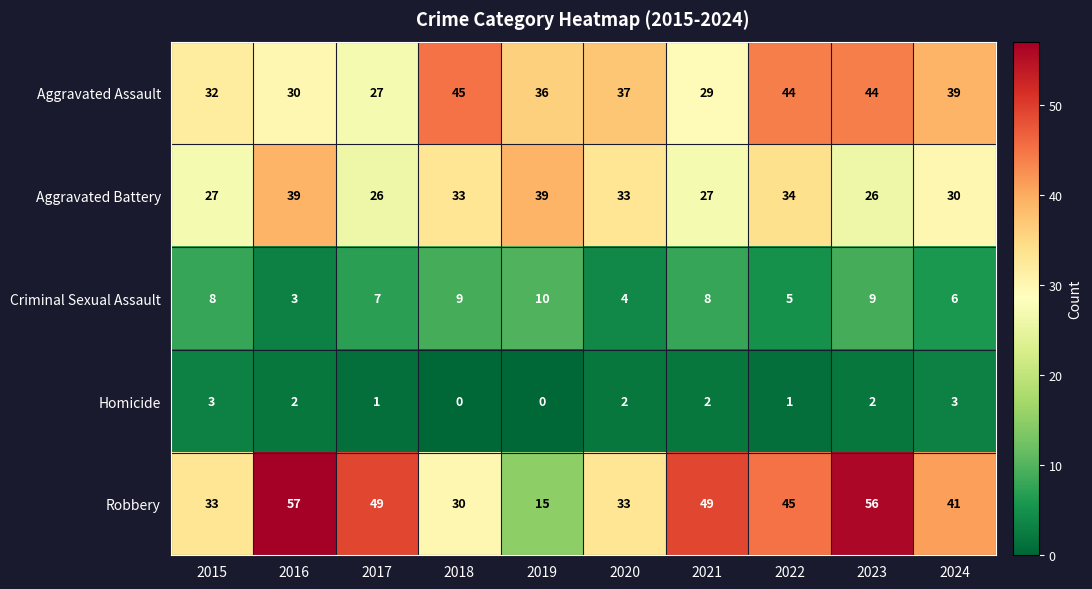

At 2024, list the series in order from smallest to largest.

Homicide, Criminal Sexual Assault, Aggravated Battery, Aggravated Assault, Robbery